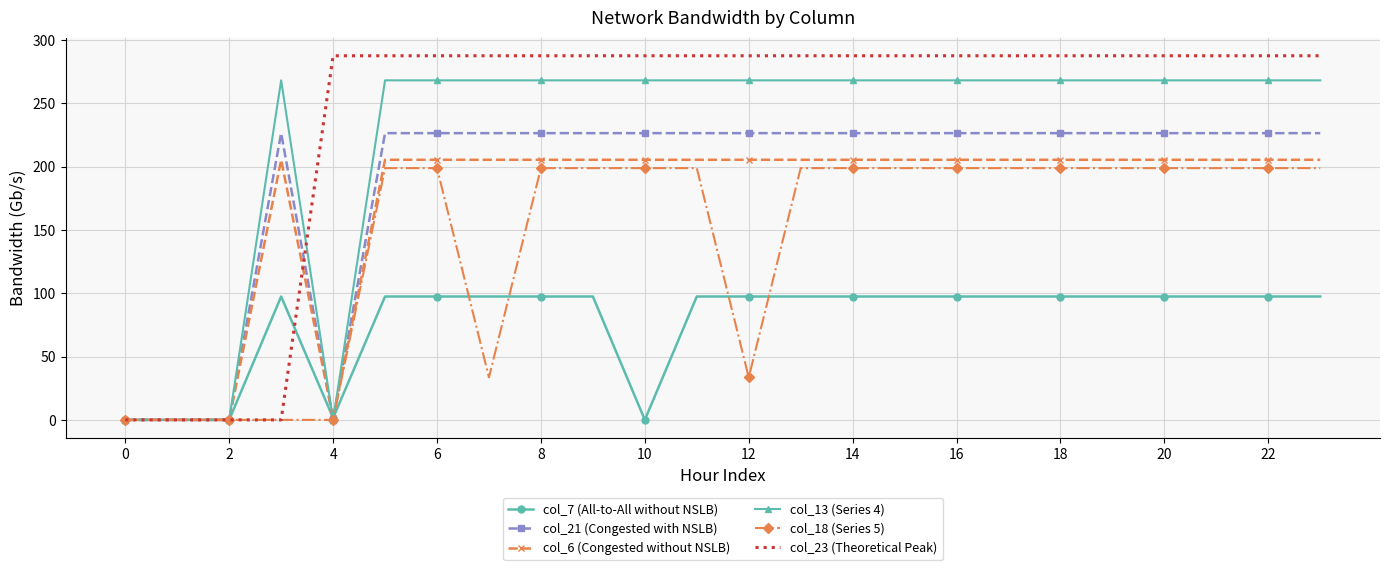

What is the greatest value displayed?

287.5